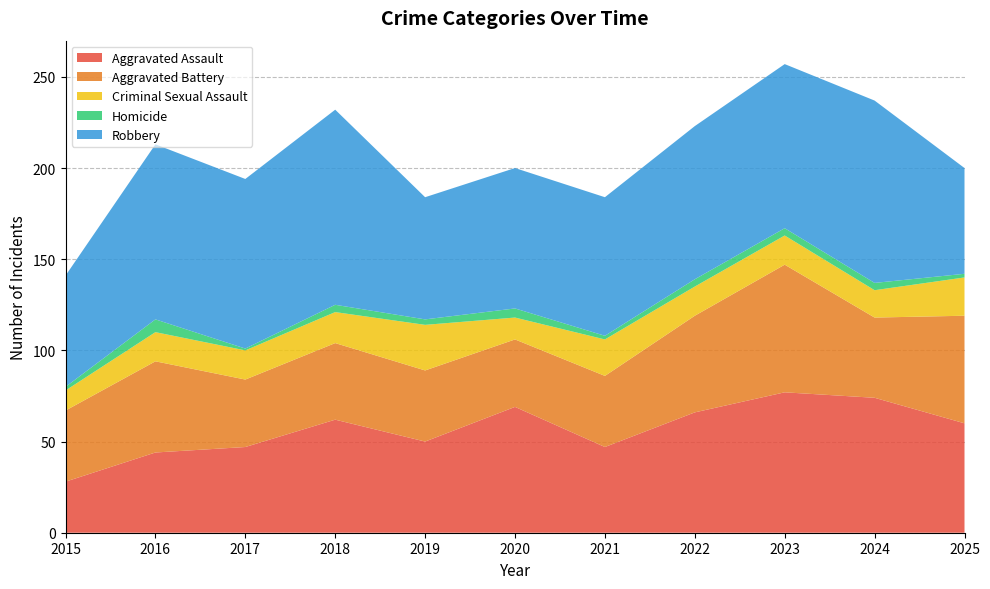

Reading left to right, list all the values displayed in this chart.

Aggravated Assault: 28	44	47	62	50	69	47	66	77	74	60
Aggravated Battery: 39	50	37	42	39	37	39	53	70	44	59
Criminal Sexual Assault: 11	16	16	17	25	12	20	16	16	15	21
Homicide: 2	7	1	4	3	5	2	4	4	4	2
Robbery: 61	96	93	107	67	77	76	84	90	100	58